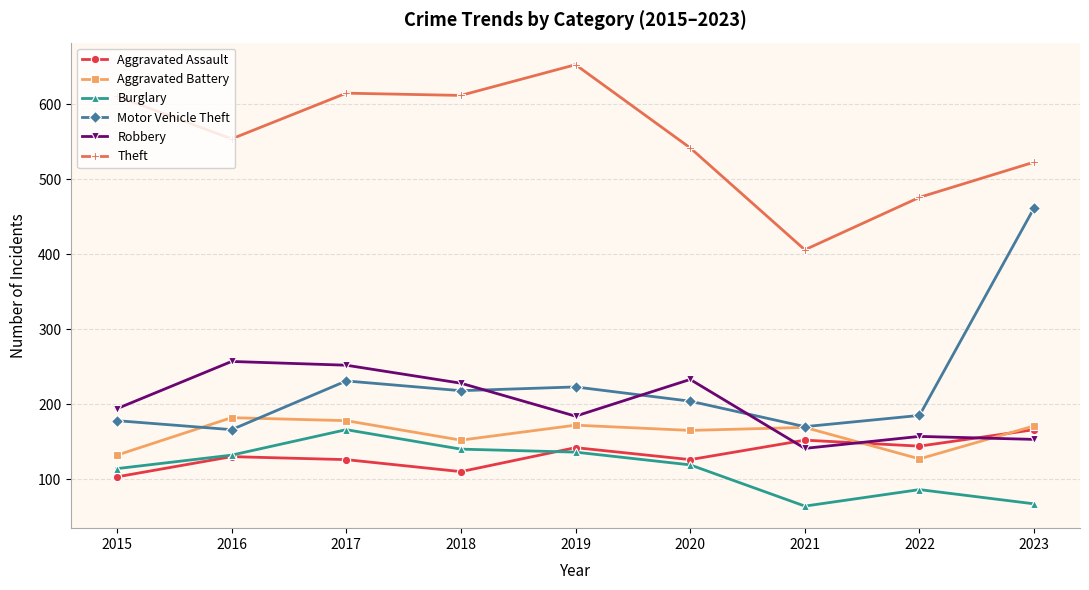

What is the value of the Robbery point at the 3rd from the left?

252